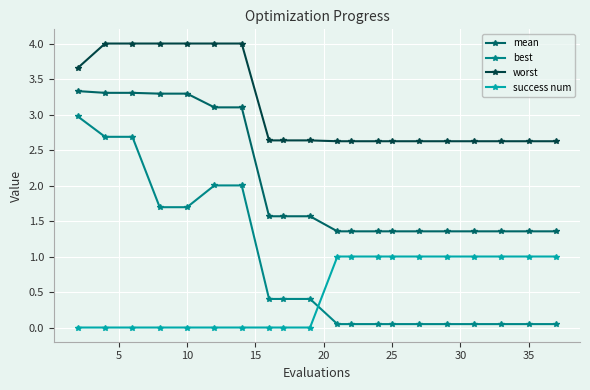

How many data points does each series have?

20